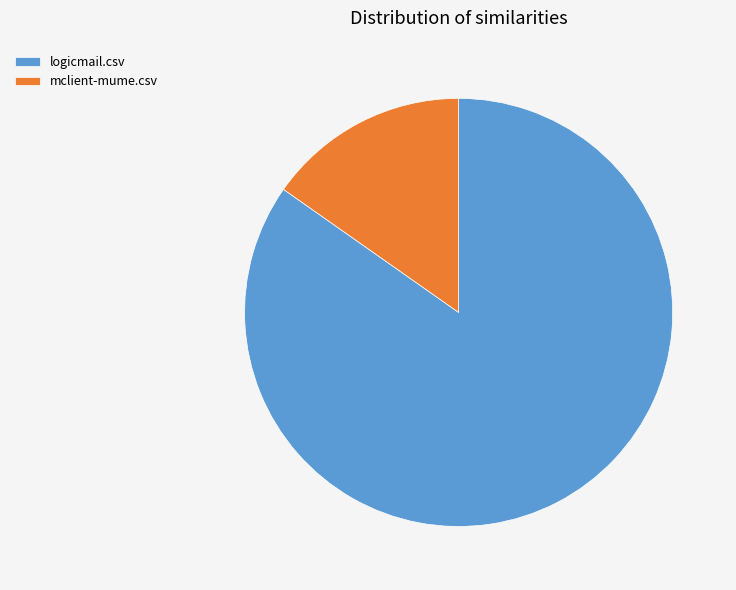

Which has a higher value, mclient-mume.csv or logicmail.csv?

logicmail.csv